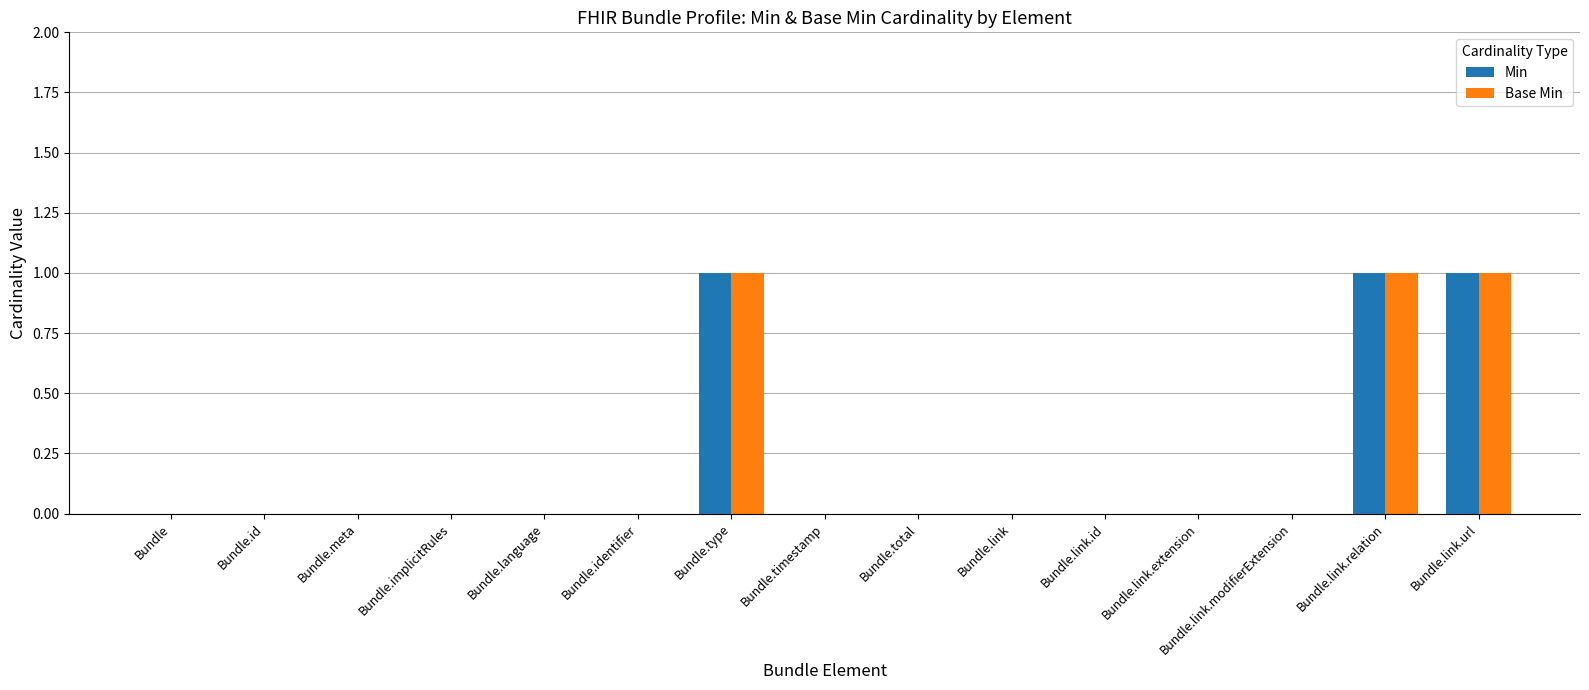

The Base Min series shows 1 at Bundle.link.url. True or false?

True